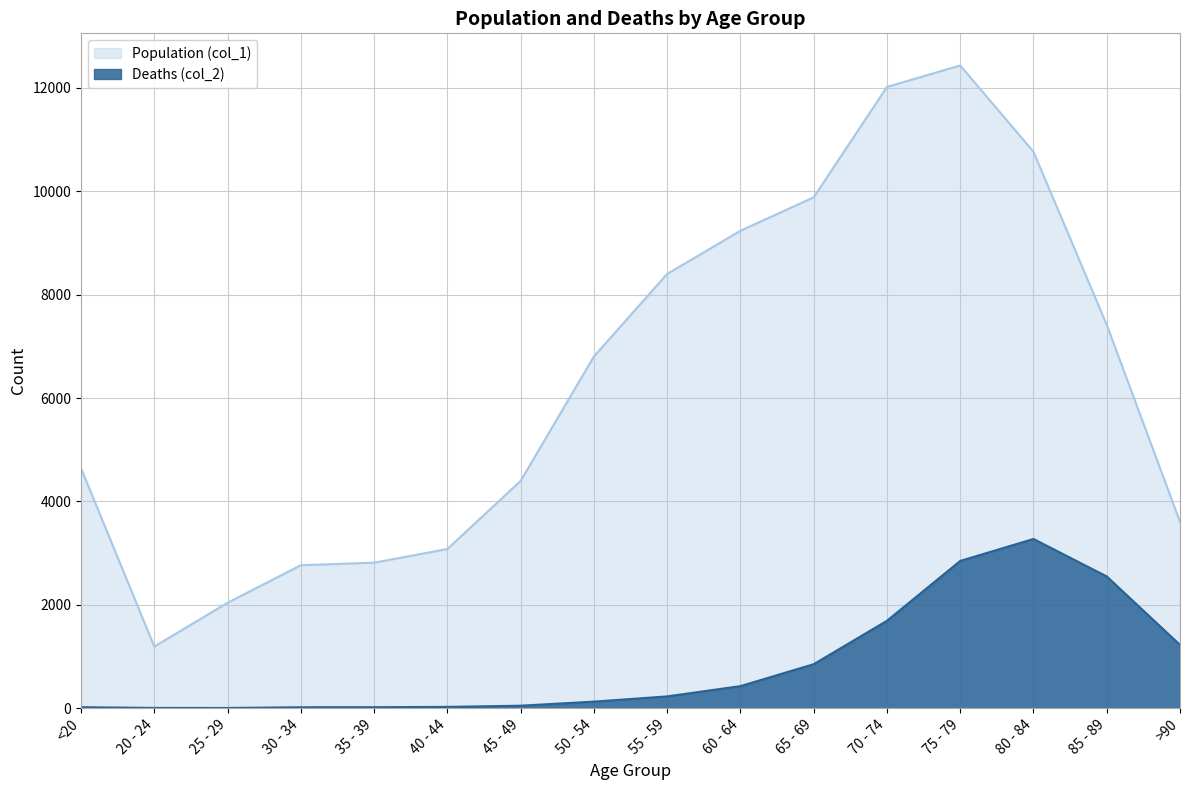

What is the value of the Deaths (col_2) point at the 3rd from the left?

3